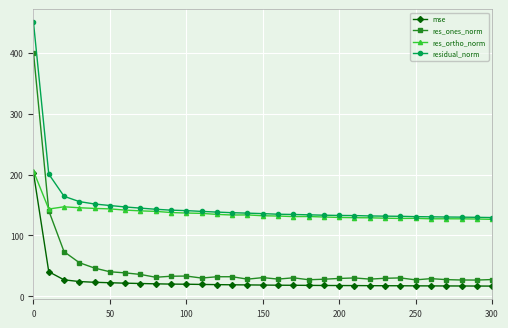

True or false: residual_norm and mse intersect in this chart.

False